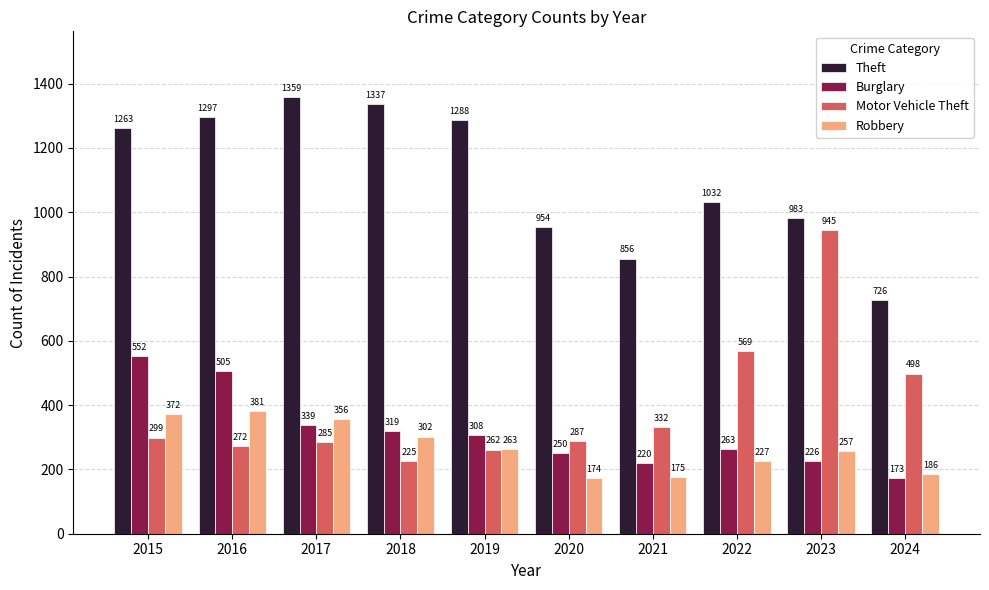

At which category does the chart reach its peak across all series?

2017